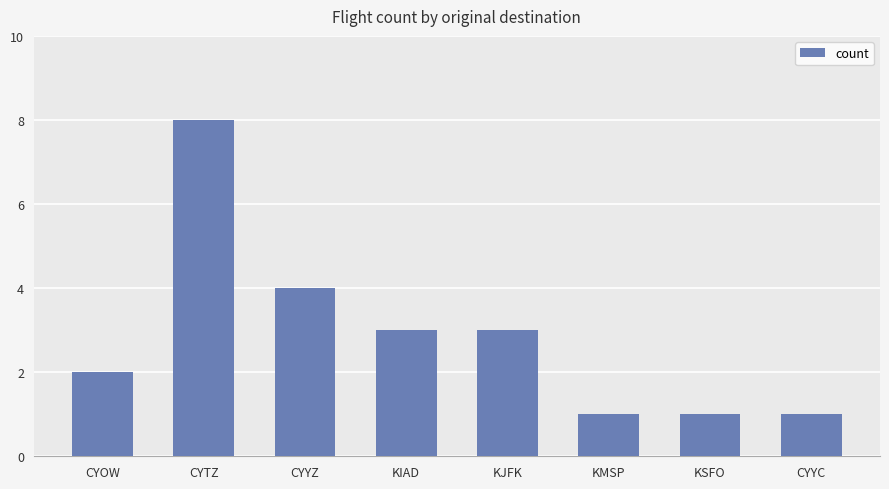

Is it true that the value at CYYZ is 4?

True